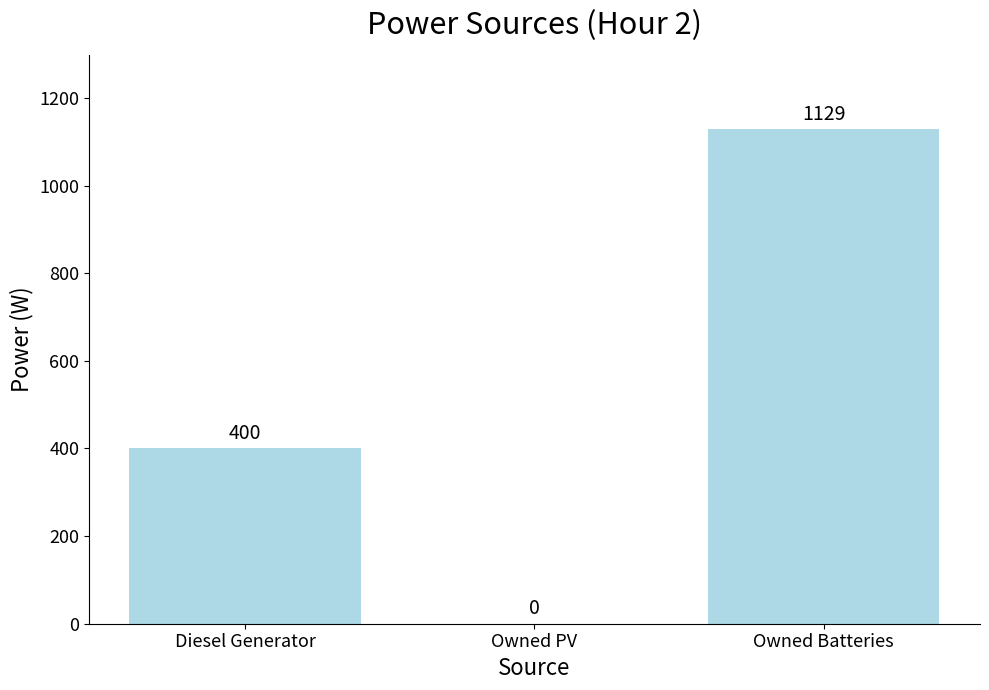

At which category does the chart reach its peak across all series?

Owned Batteries